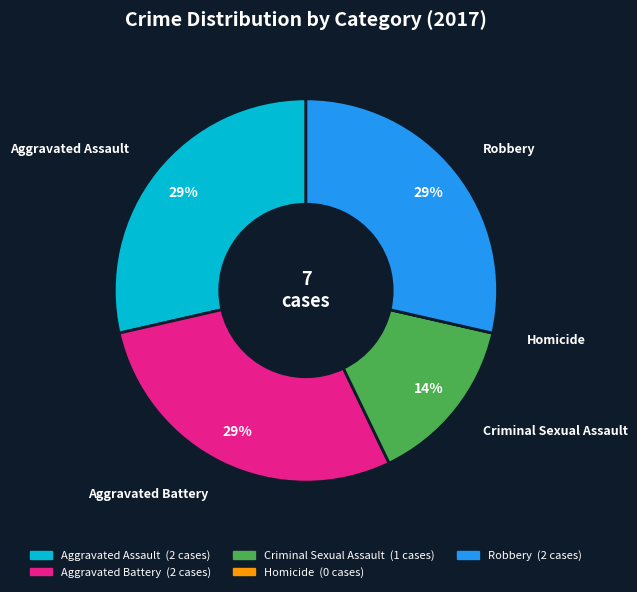

Is it true that Aggravated Battery is 34% of the pie?

False